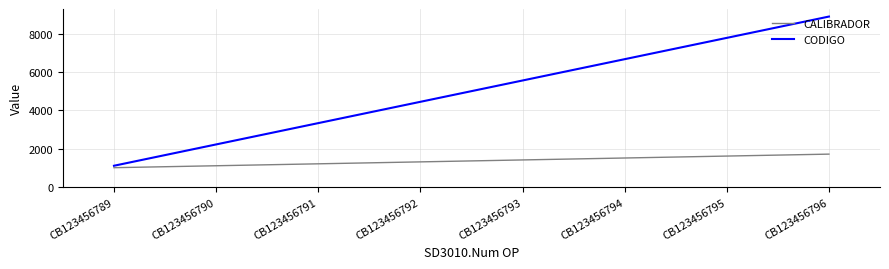

True or false: CODIGO and CALIBRADOR cross at least once.

False